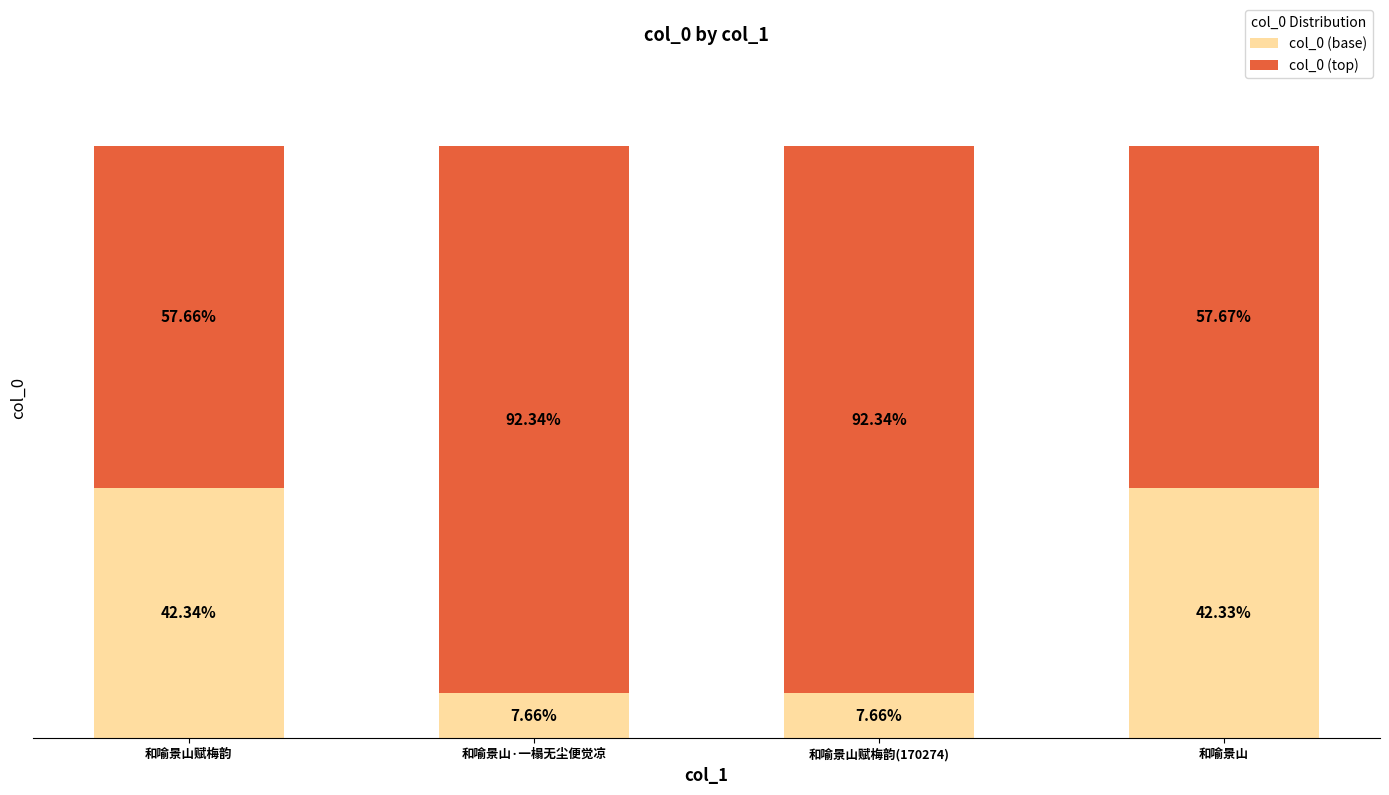

Where is col_0 (base) nearest to the value 25?

和喻景山